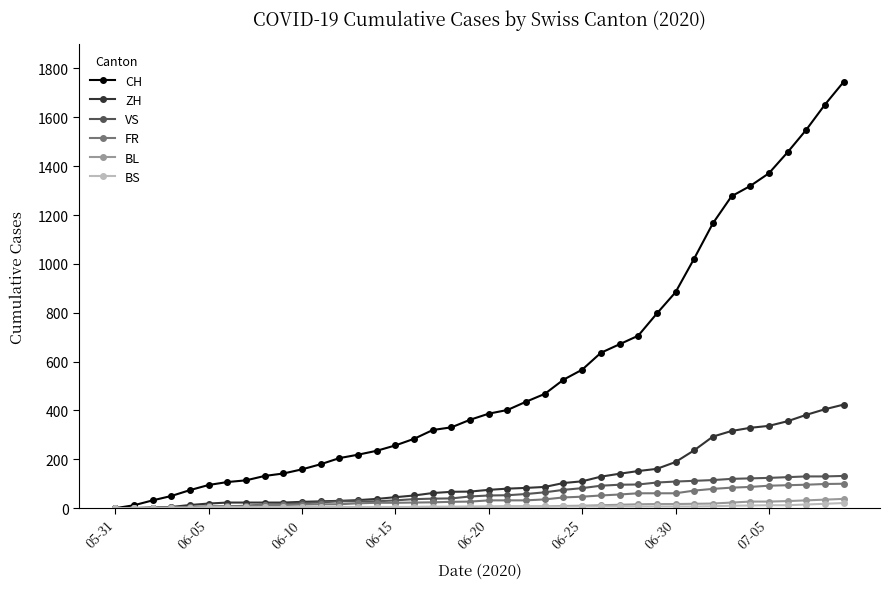

What is the maximum value shown in the chart?

1745